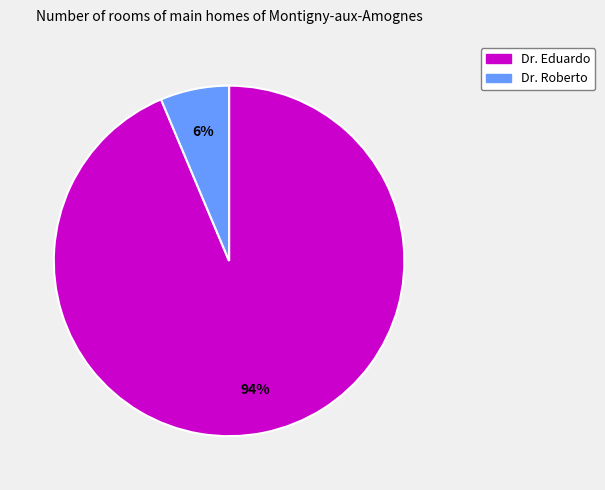

To the nearest percent, what is the average slice percentage?

50%